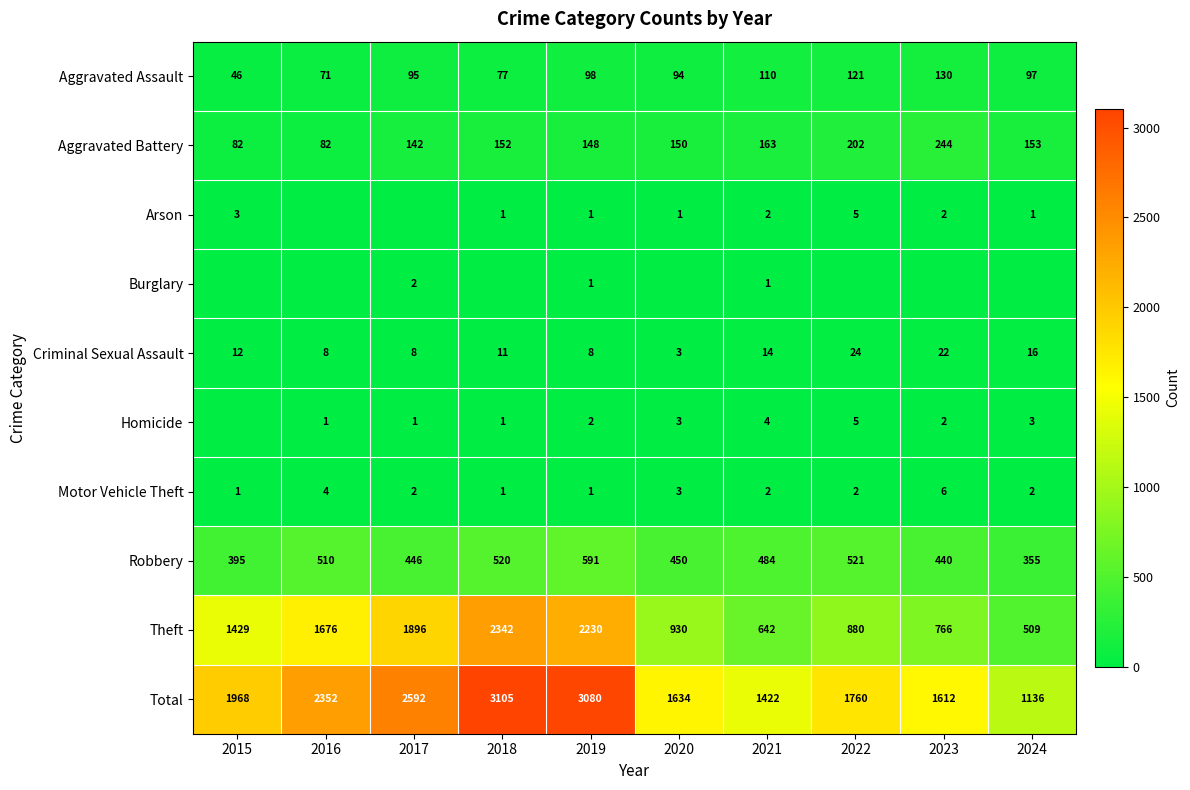

What is the difference between the maximum and minimum values in the Motor Vehicle Theft series?

5